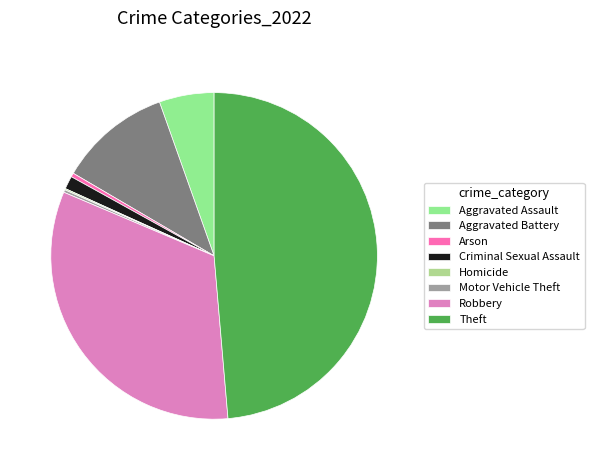

Count the number of slices in the pie.

8